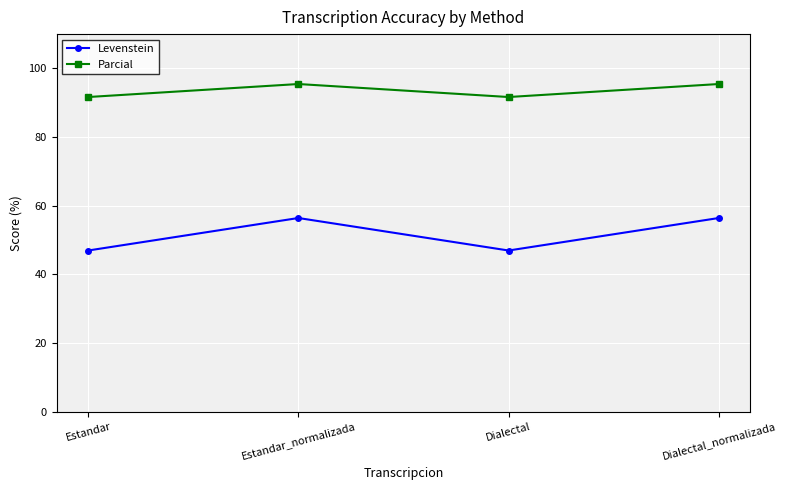

Rank the series at Estandar from lowest to highest value.

Levenstein, Parcial